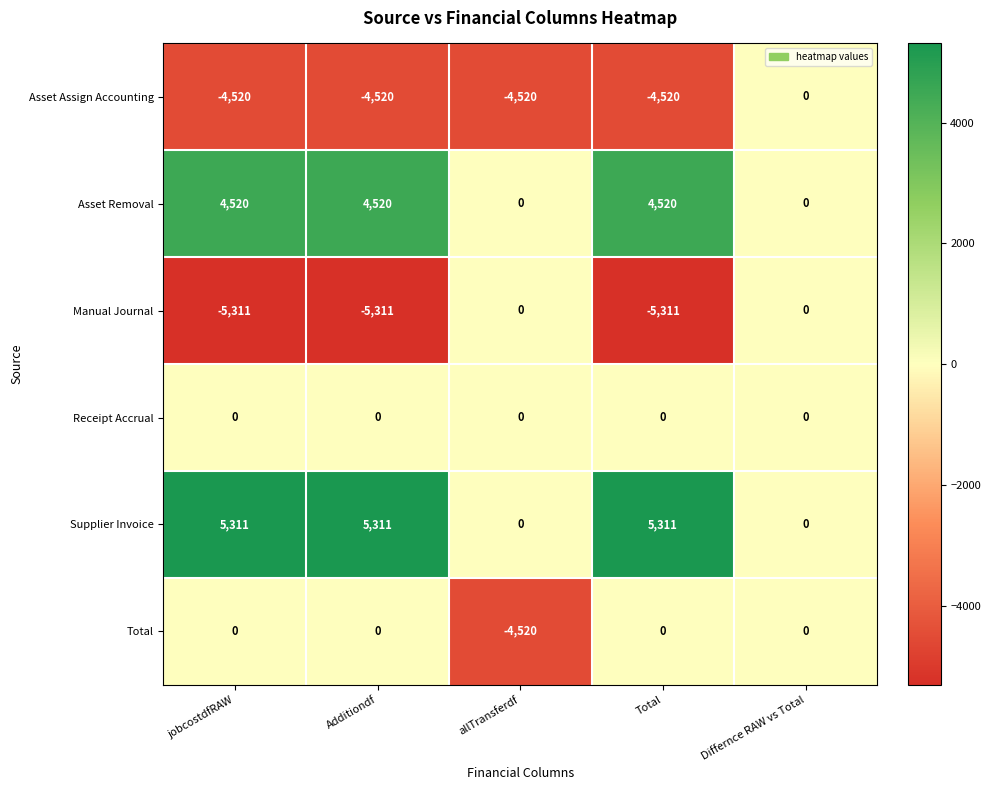

What is the sum of all Manual Journal values?

-15933